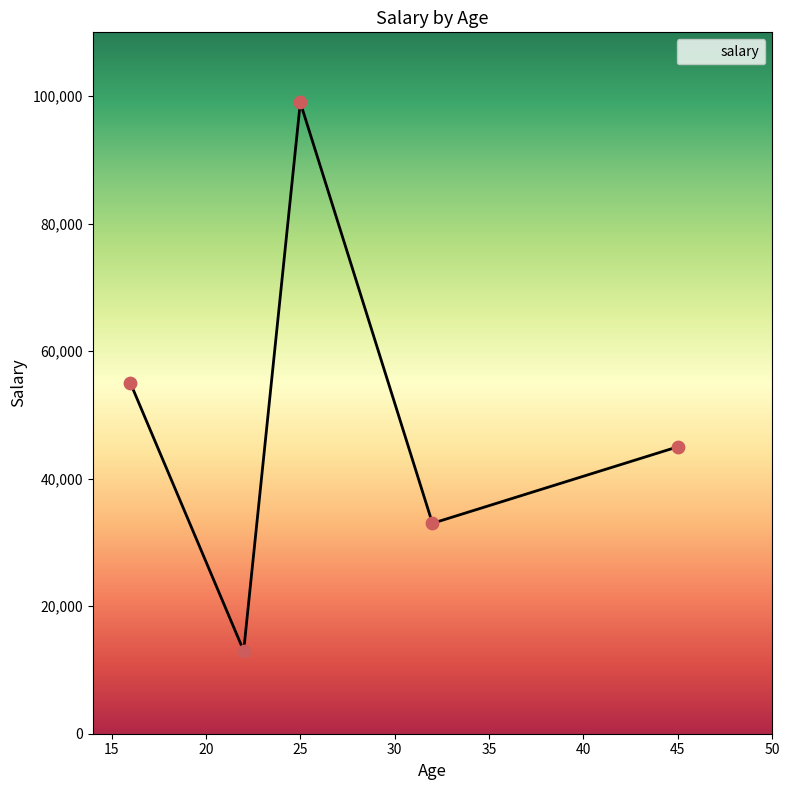

What is the smallest value displayed?

13000